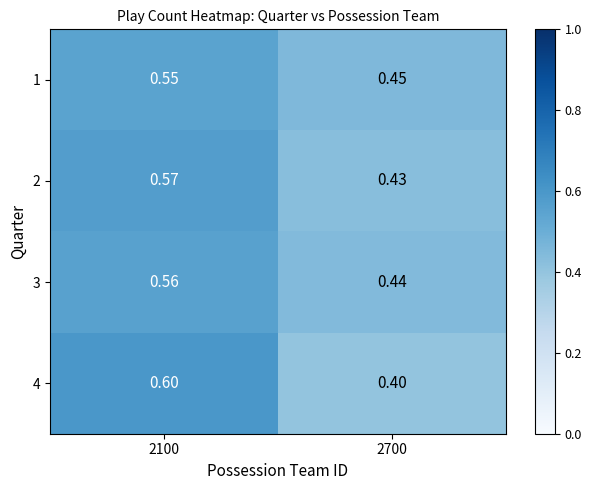

Which series changed the most between 2100 and 2700?

4